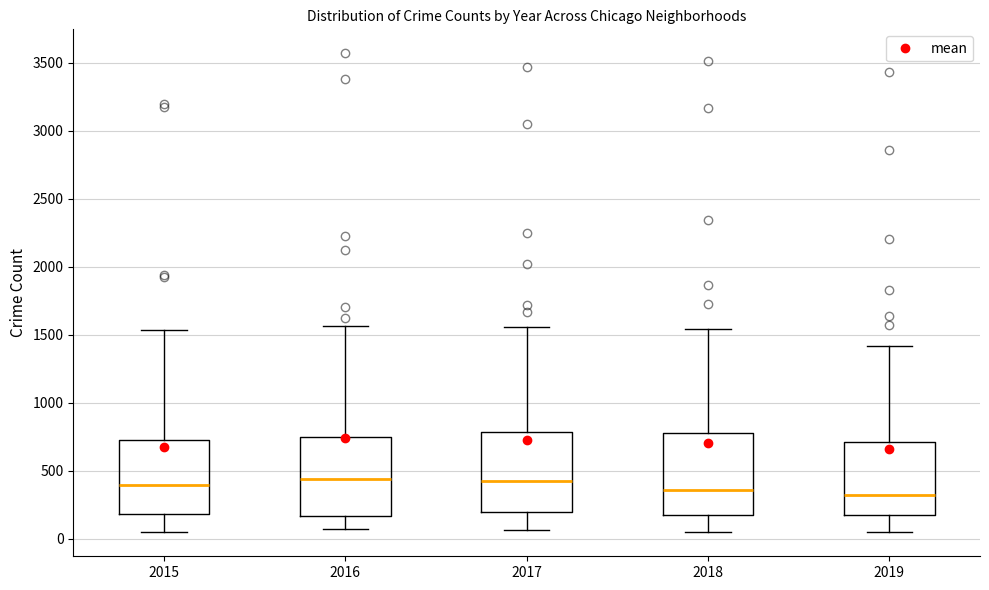

Where does the upper whisker of the box at x = 2017 end on the y-axis? The values are not printed on the chart, so give them approximately, as read against the axis.

1550